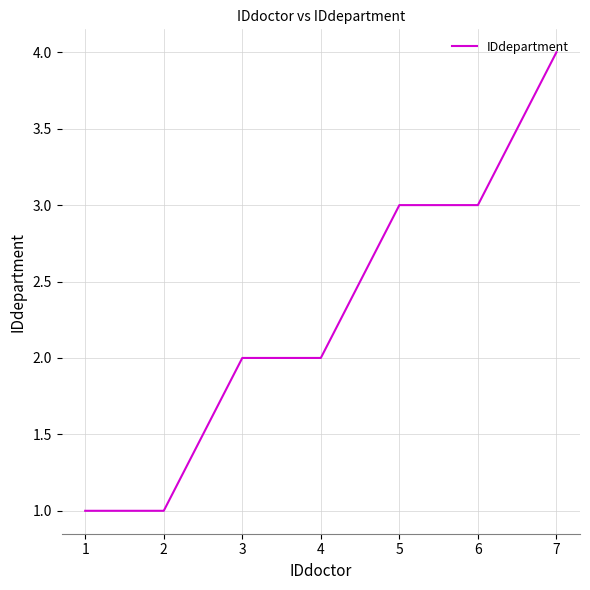

Read the value at 7.

4